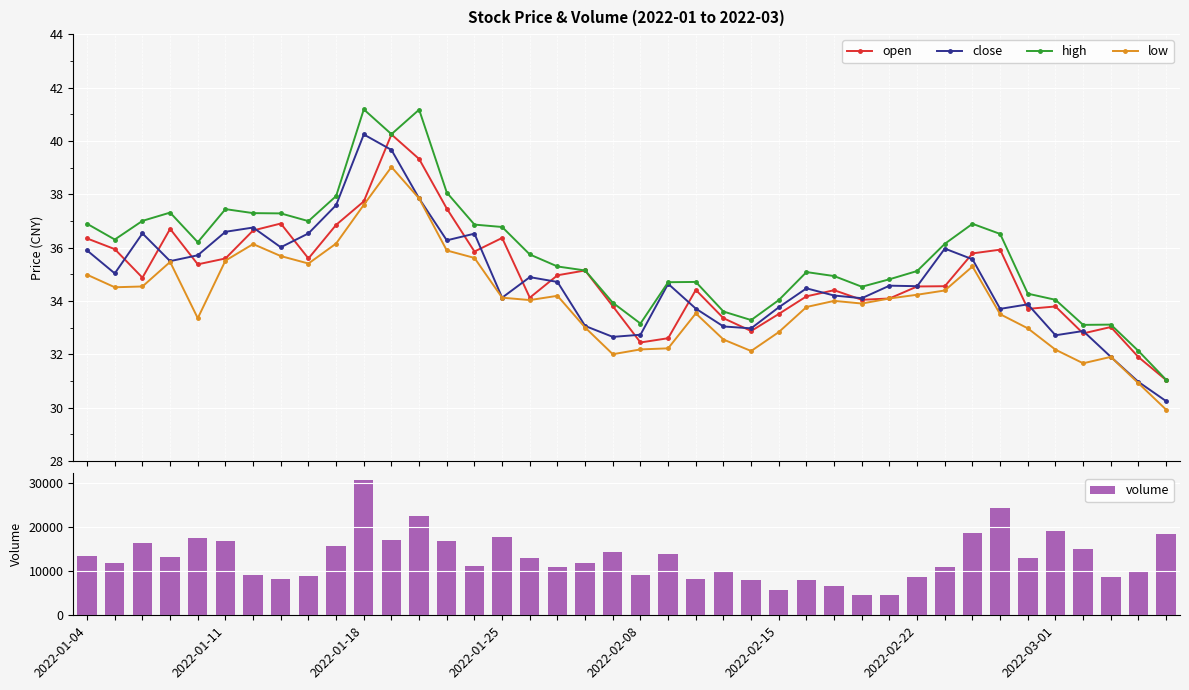

Where does the volume series first go above 12851?

2022-01-04